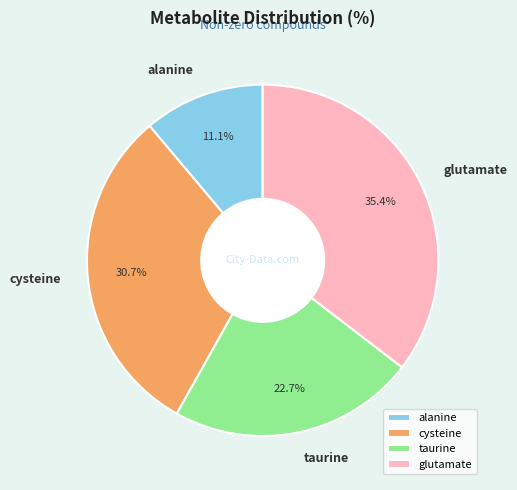

How many slices are in this pie chart?

4